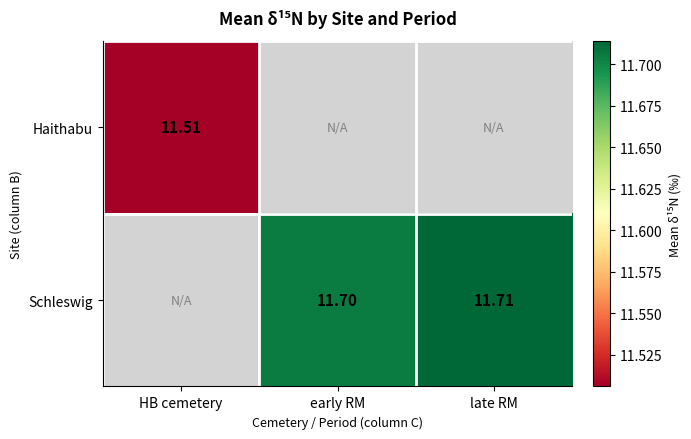

Rank the series by their maximum value, from lowest to highest.

Haithabu, Schleswig